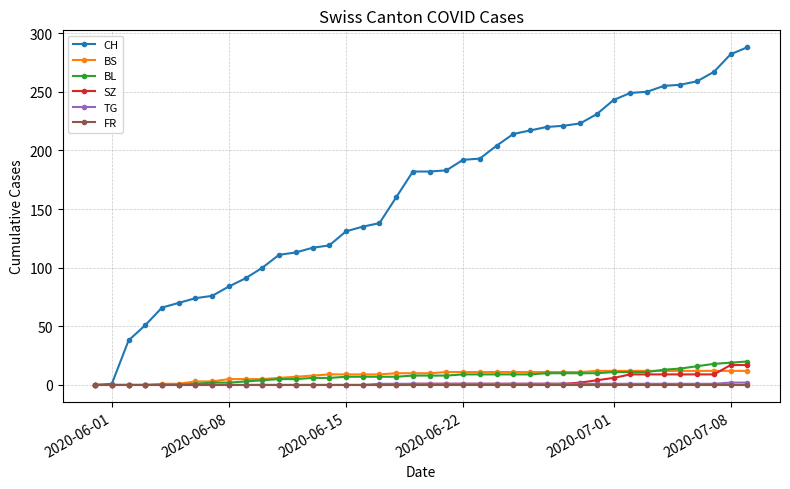

How many data points does each series have?

40